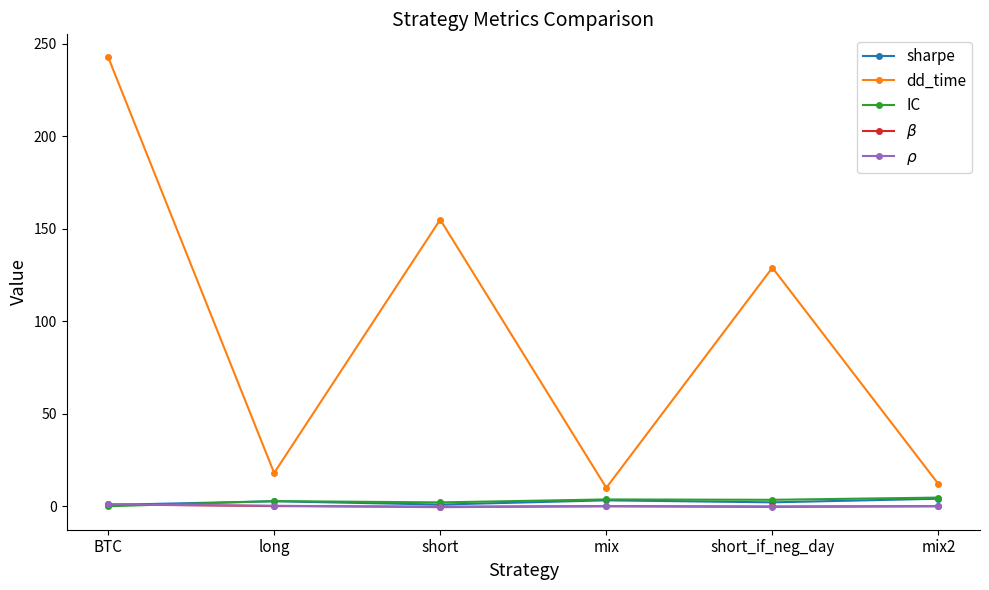

After their last crossing, which series has the higher values: $\beta$ or sharpe?

sharpe